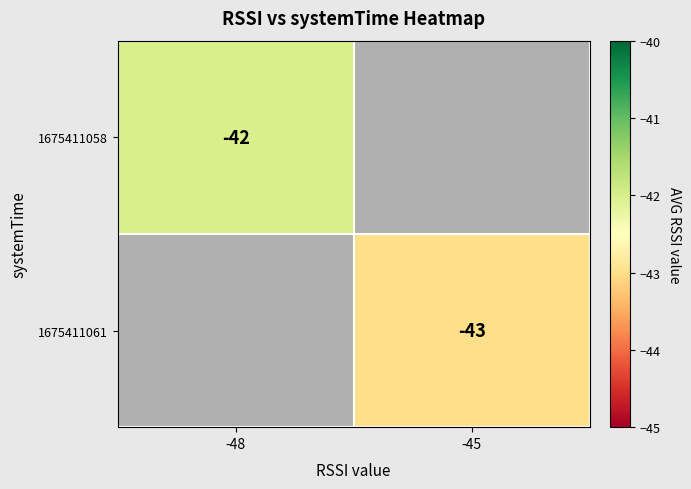

Which category has the lowest value across all series?

-45